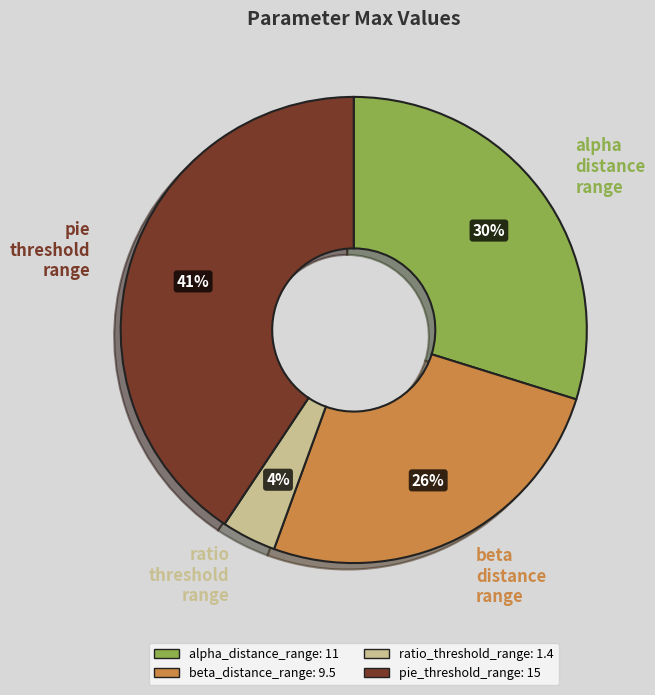

To the nearest percent, what percentage of the pie is beta_distance_range?

26%